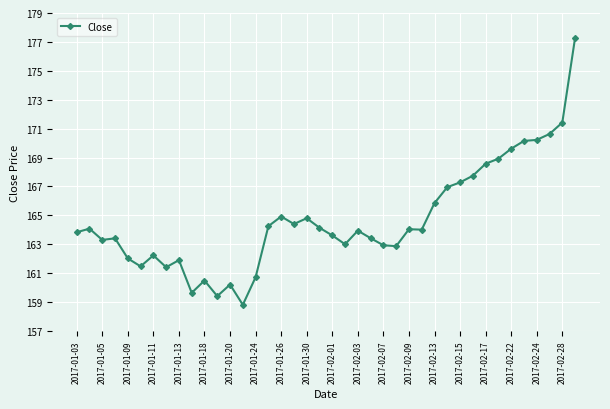

True or false: there are more than 0 points higher than both neighbors.

True